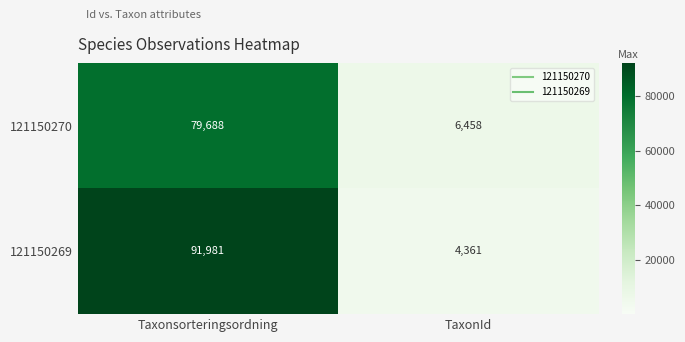

Reading right to left, what are all the values shown in this chart?

121150270: TaxonId=6458	Taxonsorteringsordning=79688
121150269: TaxonId=4361	Taxonsorteringsordning=91981